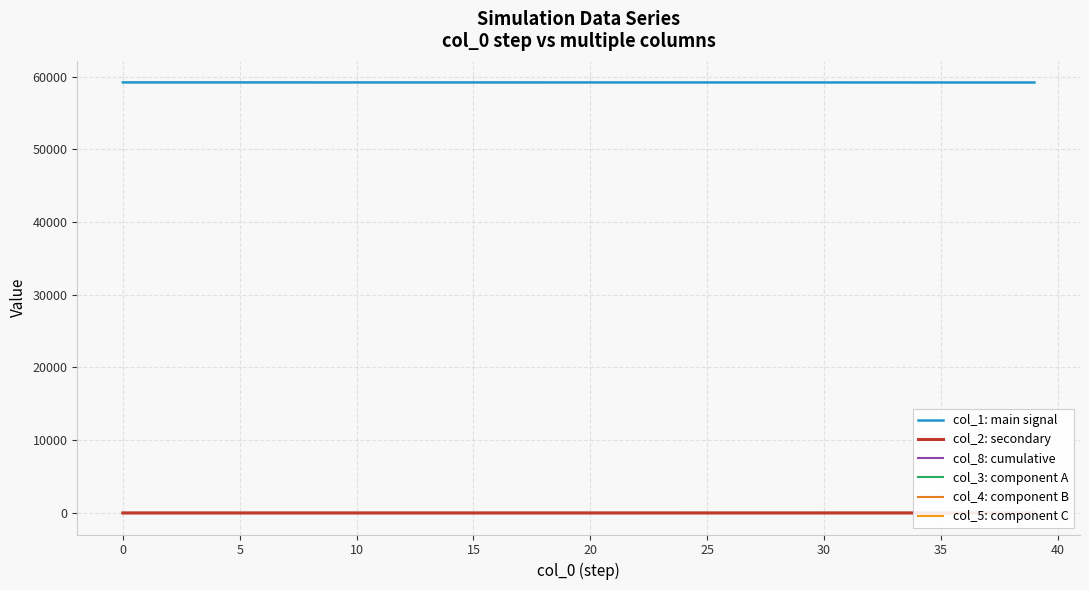

List the series in order of their peak value, highest first.

col_1: main signal, col_8: cumulative, col_2: secondary, col_3: component A, col_4: component B, col_5: component C